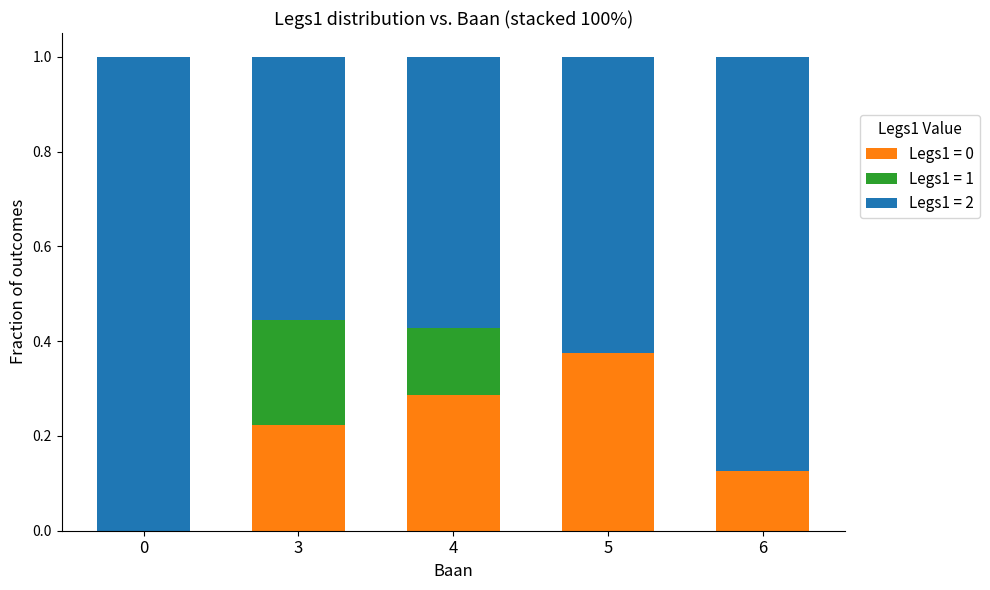

The Legs1 = 0 series shows 0.2 at 6. True or false?

False